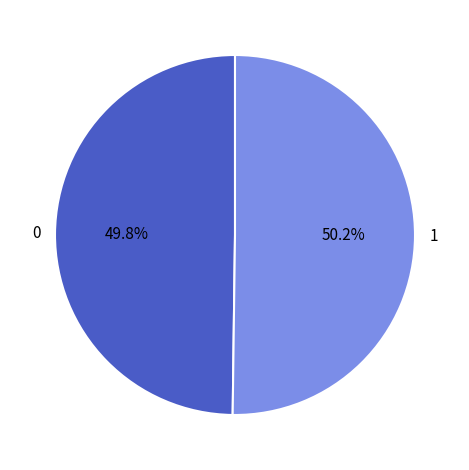

Approximately how many times larger is the value at 1 compared to 0?

1.0